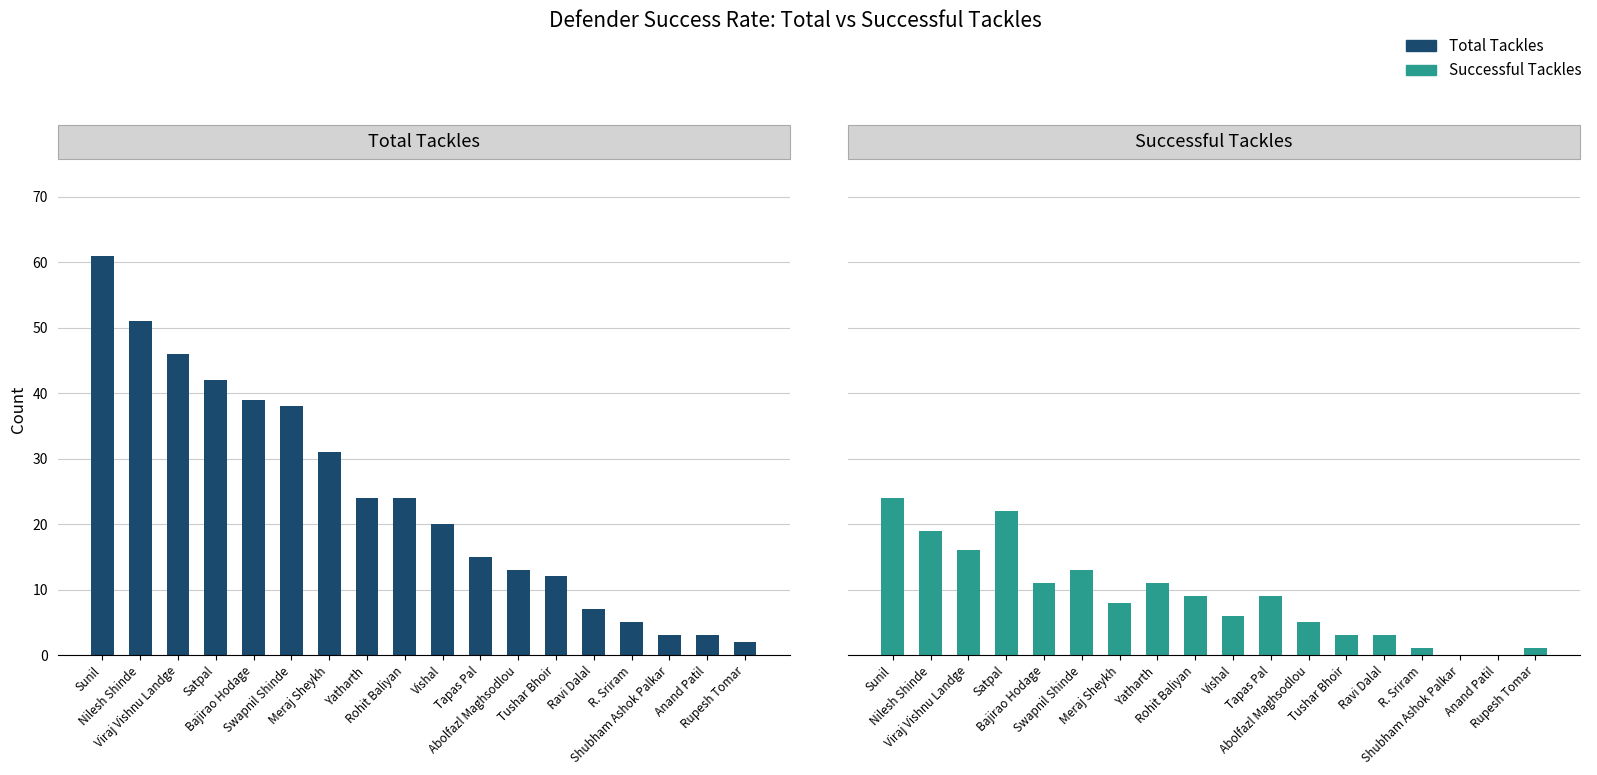

The Successful Tackles series shows 10 at Vishal. True or false?

False